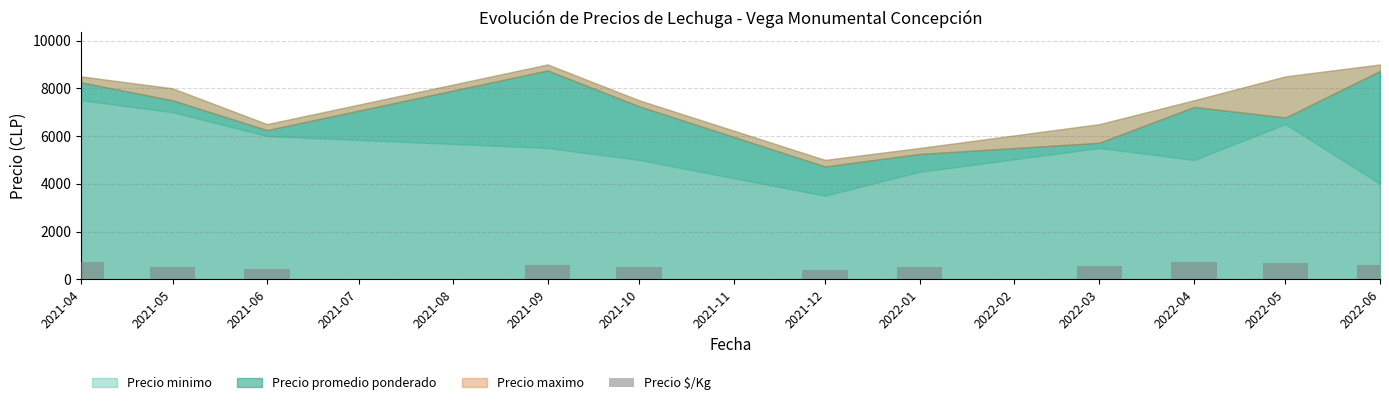

What is the minimum value shown in the chart?

377